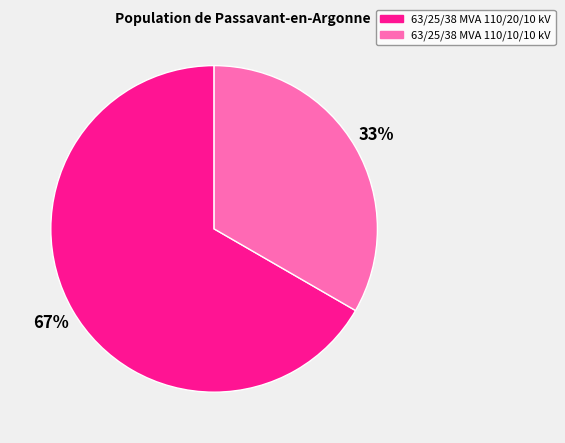

What is the ratio of the value at 63/25/38 MVA 110/20/10 kV to the value at 63/25/38 MVA 110/10/10 kV?

2.0